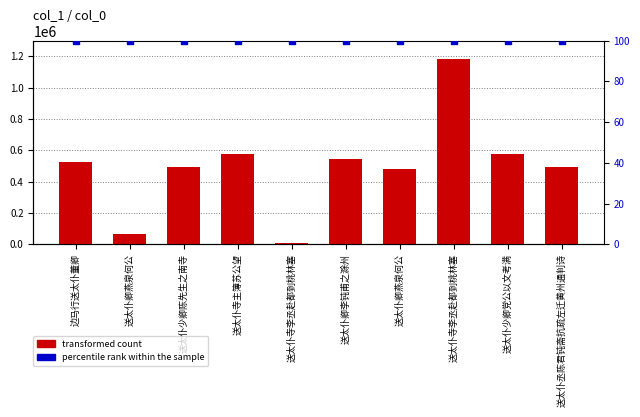

Which series has the largest total across all categories?

transformed count